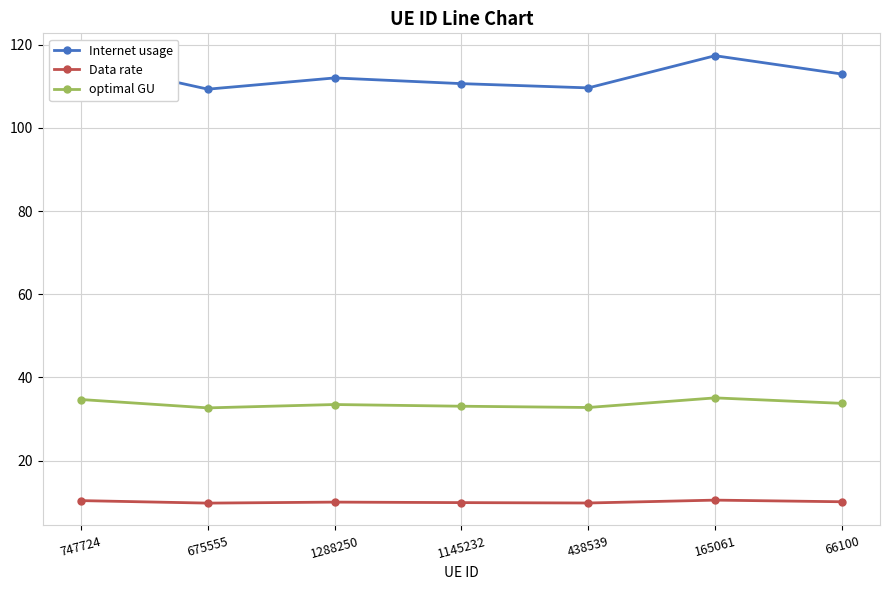

What is the label of the 2nd point from the left?

675555